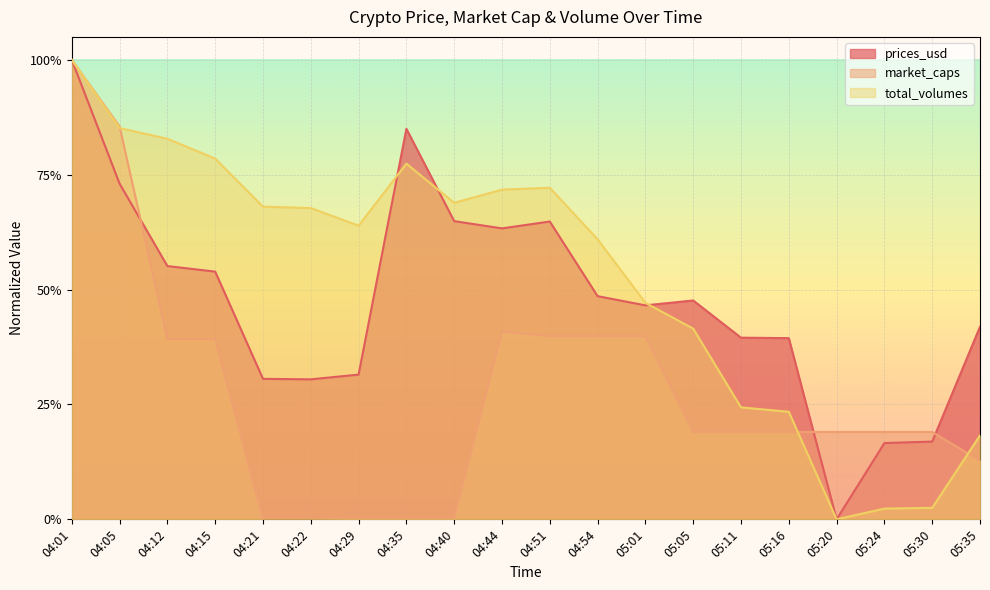

How many interior local valleys does the total_volumes (line) series have?

3